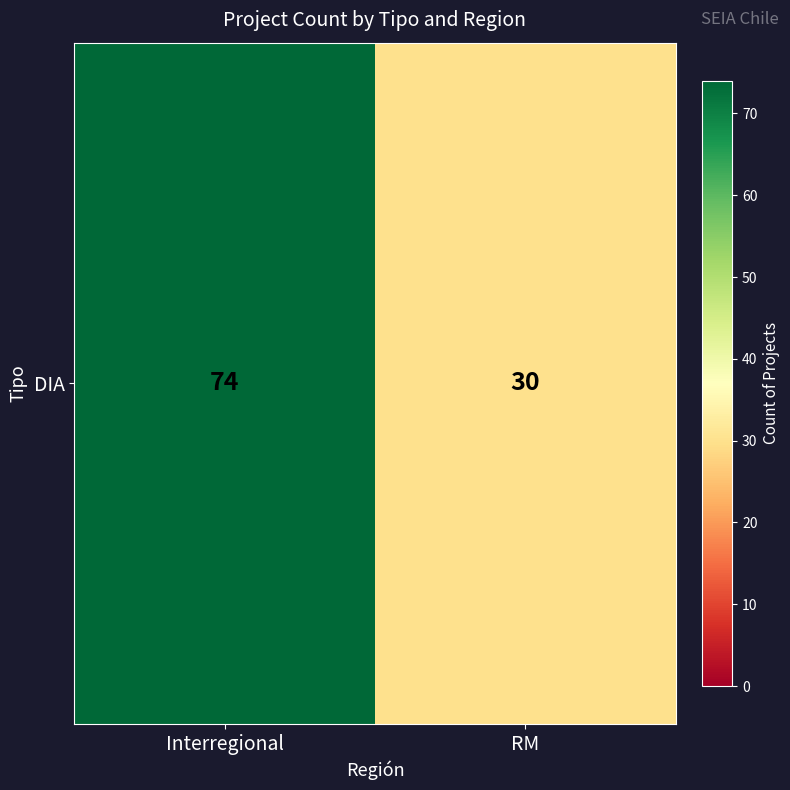

At which label is the value closest to 52?

Interregional